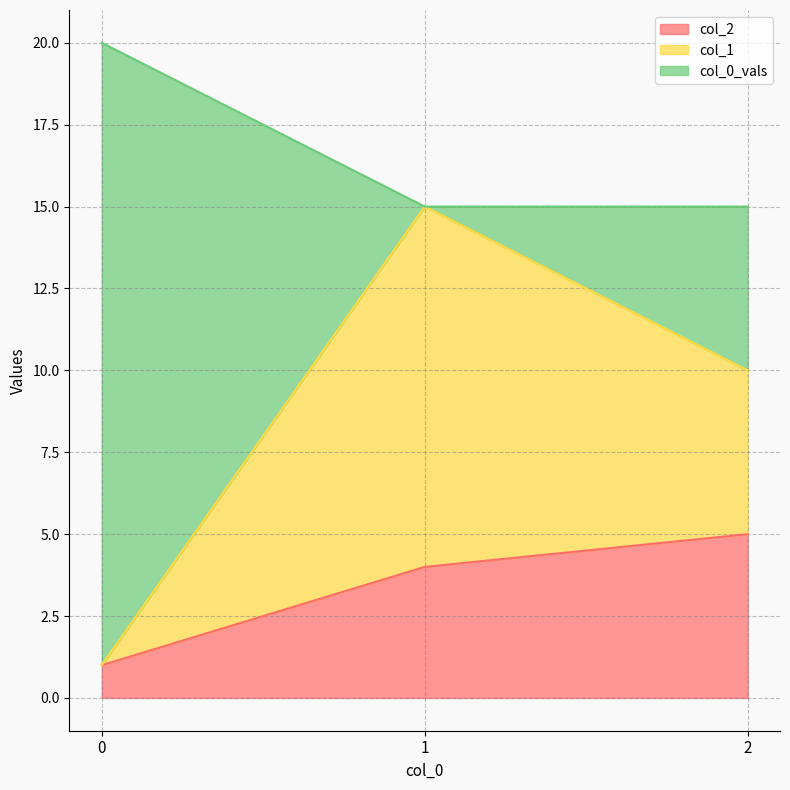

Which series has the largest total across all categories?

col_0_vals